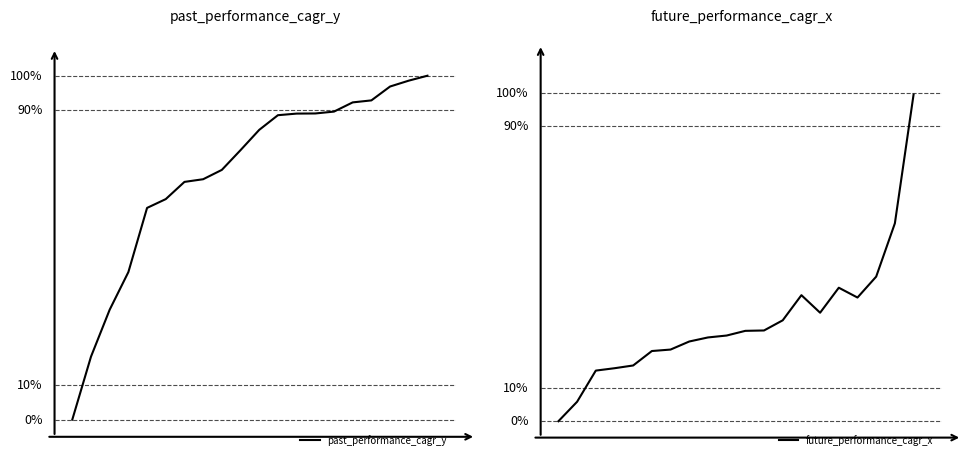

What is the maximum value for past_performance_cagr_y?

-58.1